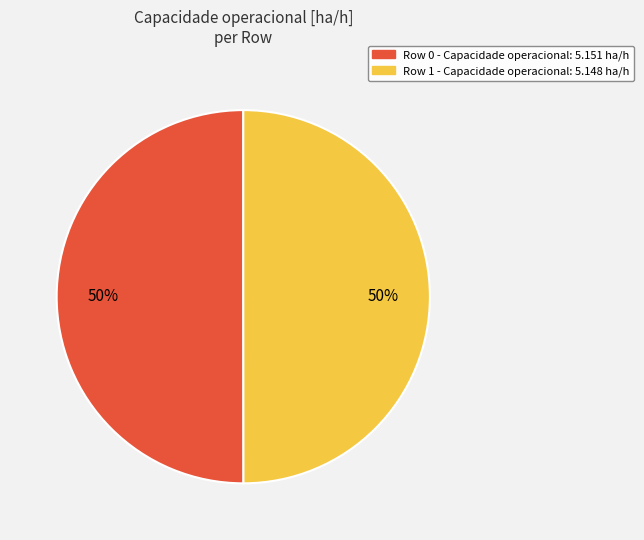

Is the sum of Row 1 - Capacidade operacional: 5.148 ha/h and Row 0 - Capacidade operacional: 5.151 ha/h greater than half?

Yes